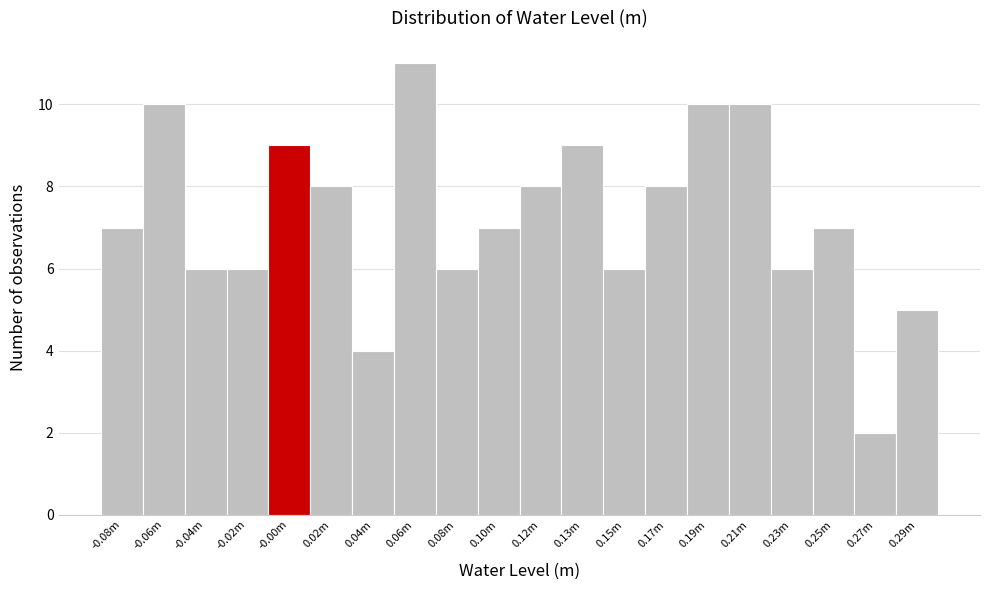

Reading right to left, list all the values displayed in this chart.

5	2	7	6	10	10	8	6	9	8	7	6	11	4	8	9	6	6	10	7